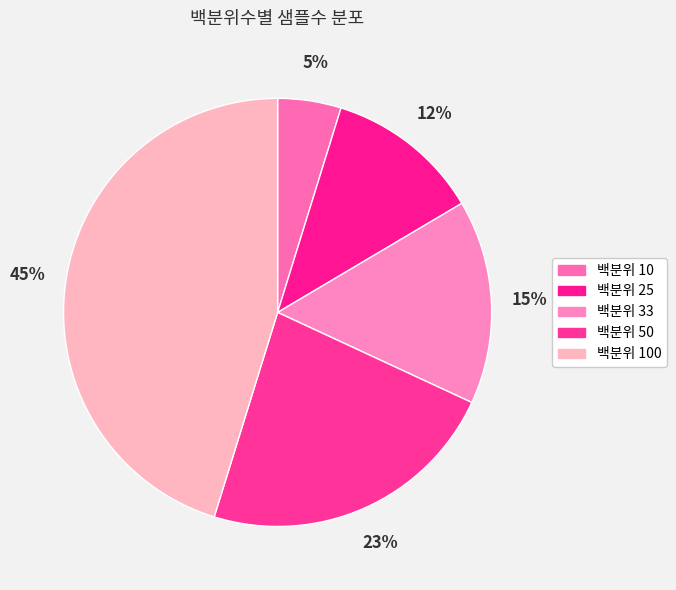

To the nearest percent, what is the difference between the largest and smallest slice percentages?

40%